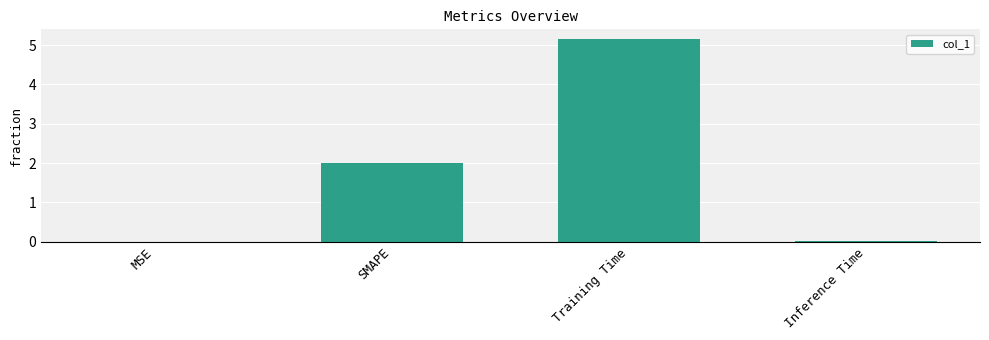

The chart shows a value of 2.0 at SMAPE. True or false?

True